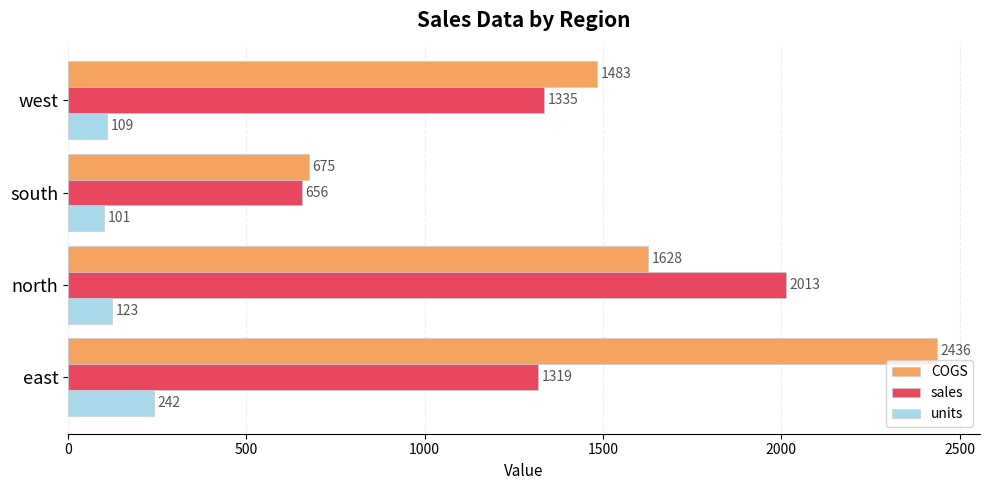

What is the sum of the sales values at west and south?

1991.0